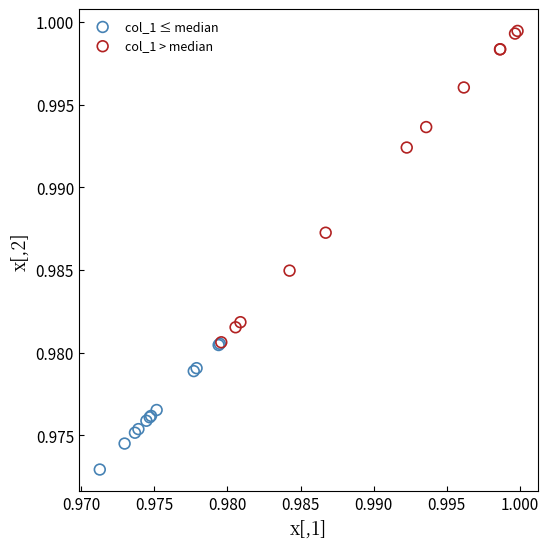

Which series contains the highest Y value?

col_1 > median